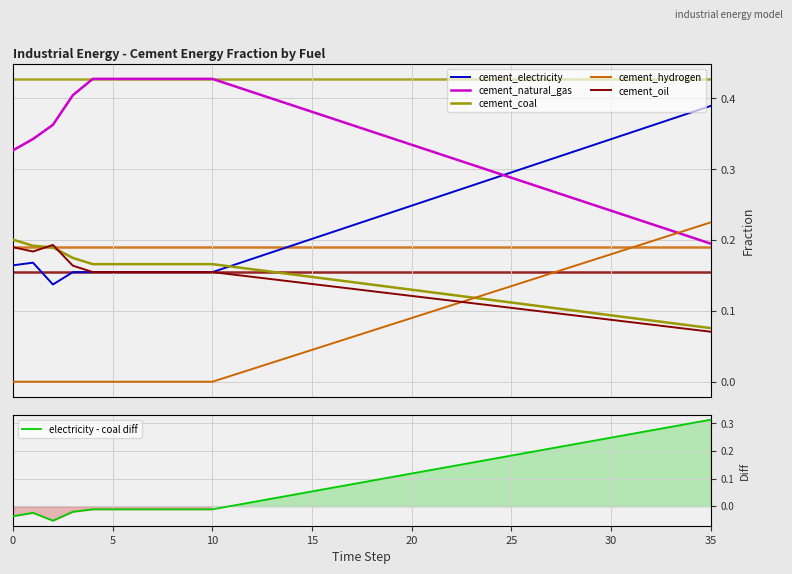

In cement_electricity, how many points are lower than both neighbors (excluding endpoints)?

1